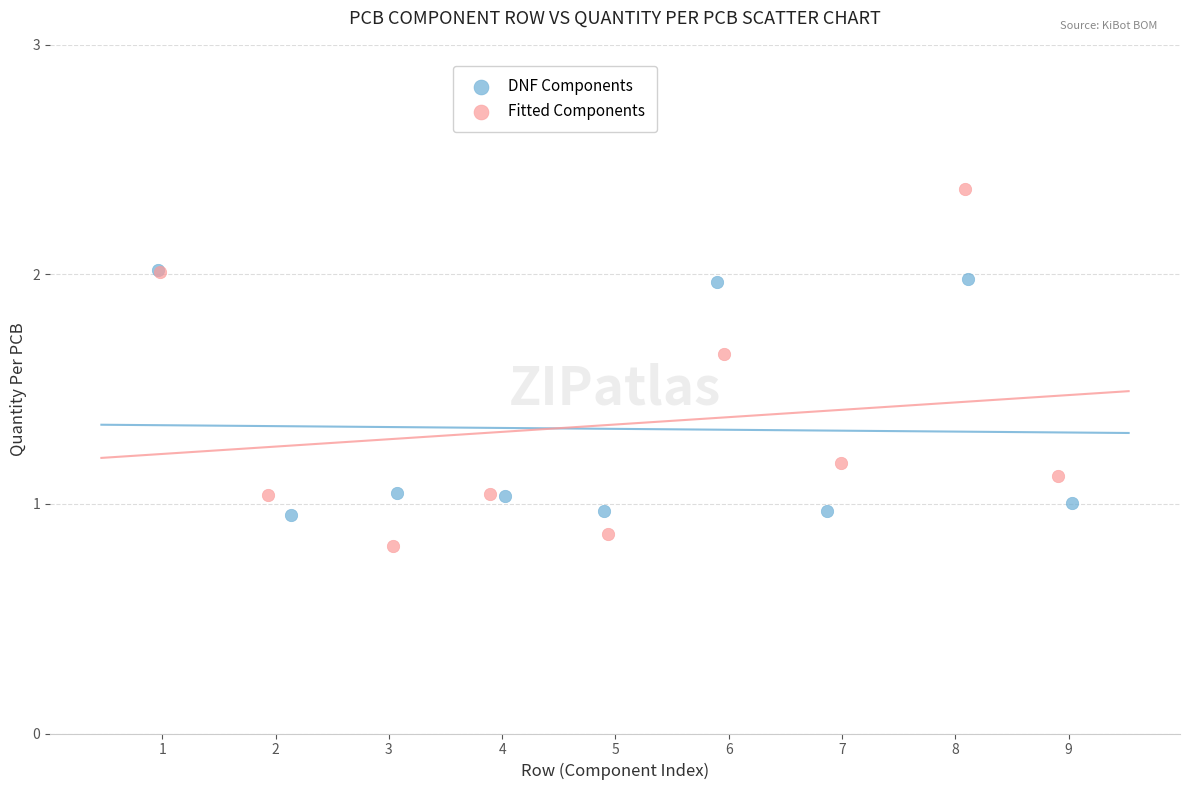

Which series has the widest spread of Y values?

Fitted Components